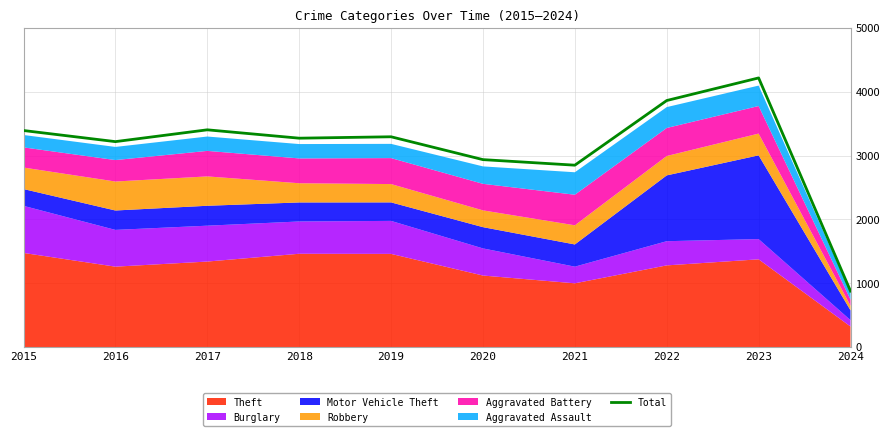

Reading left to right, extract all data points from this chart.

2015=3392	2016=3218	2017=3403	2018=3272	2019=3294	2020=2936	2021=2849	2022=3862	2023=4216	2024=876